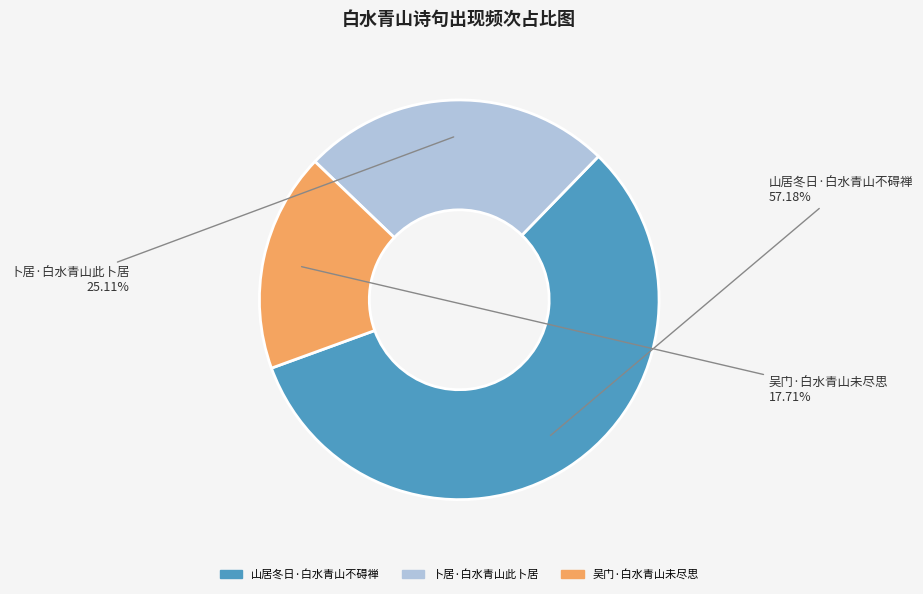

Approximately how many times larger is the value at 吴门·白水青山未尽思 compared to 卜居·白水青山此卜居?

0.7